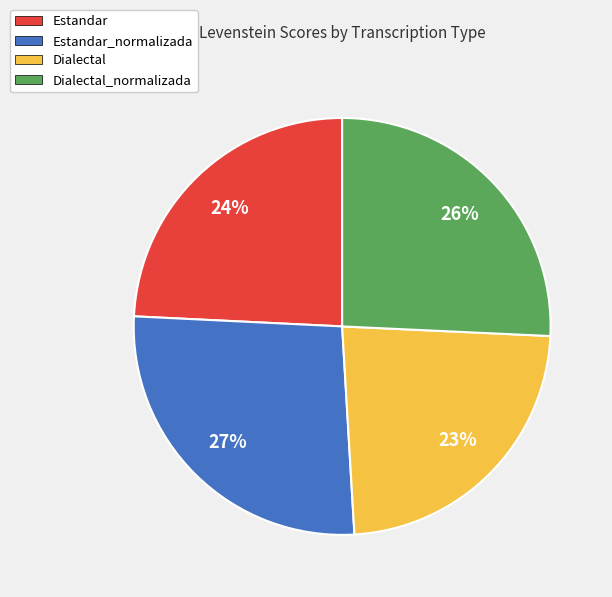

Rank the categories by value from lowest to highest.

Dialectal, Estandar, Dialectal_normalizada, Estandar_normalizada